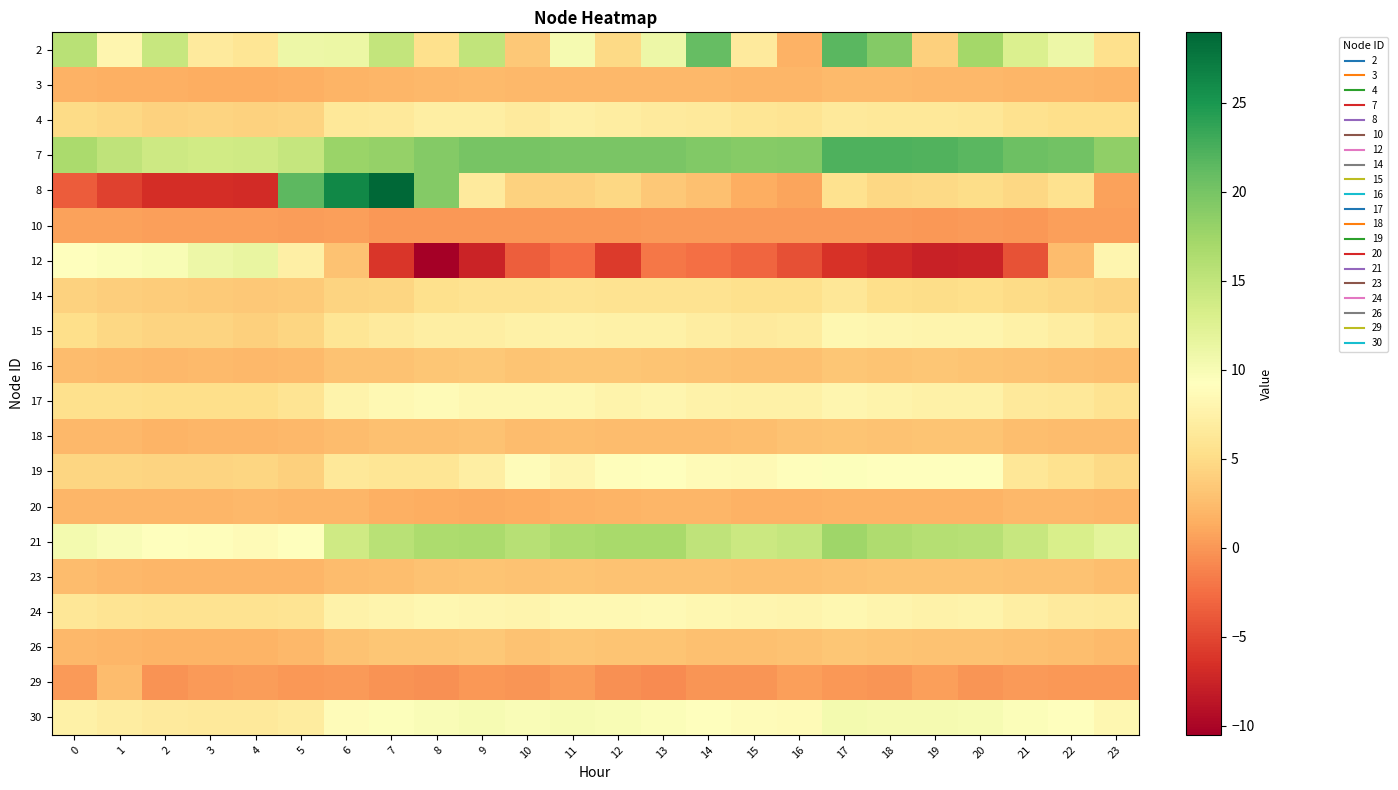

How many distinct data groups are displayed?

20